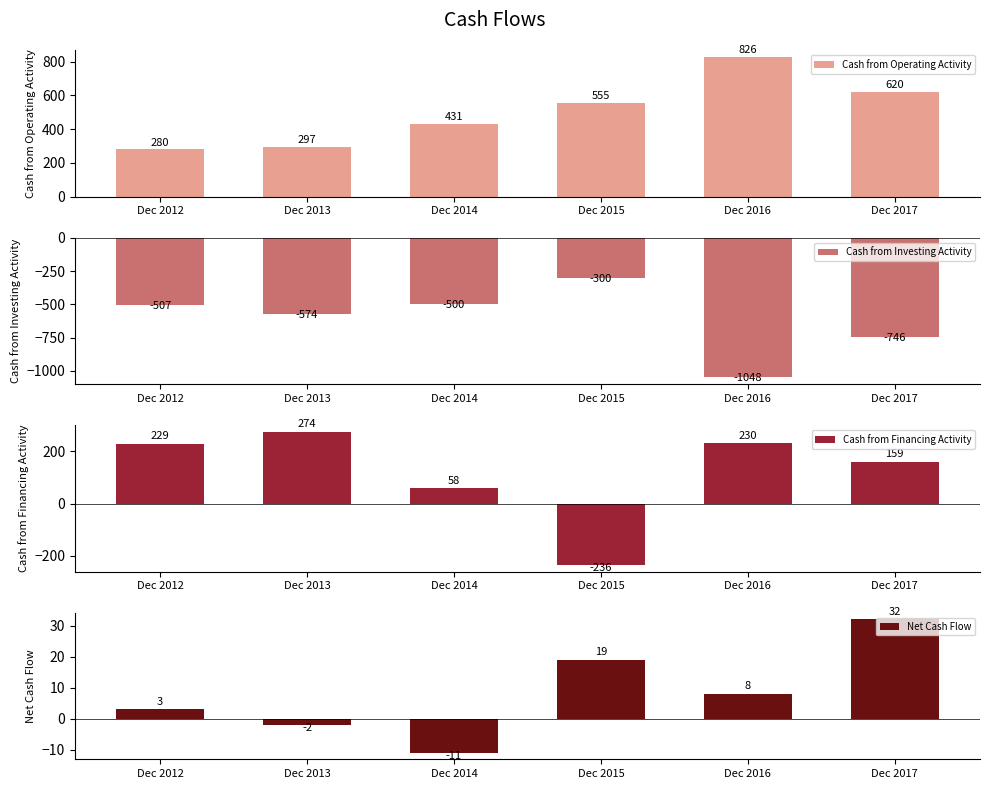

At which label does Cash from Financing Activity reach its minimum?

Dec 2015